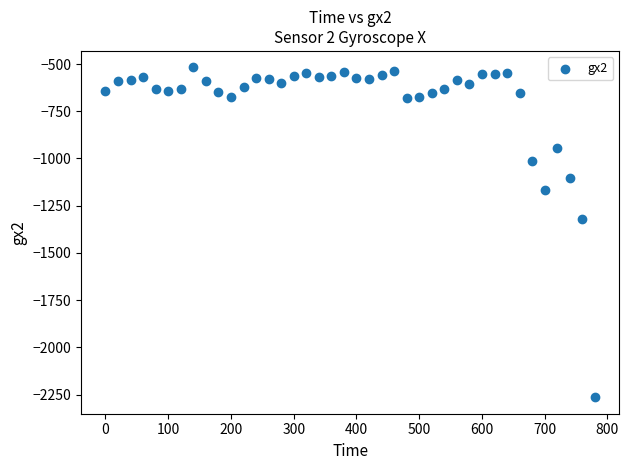

What is the range of X values (max minus min)?

780